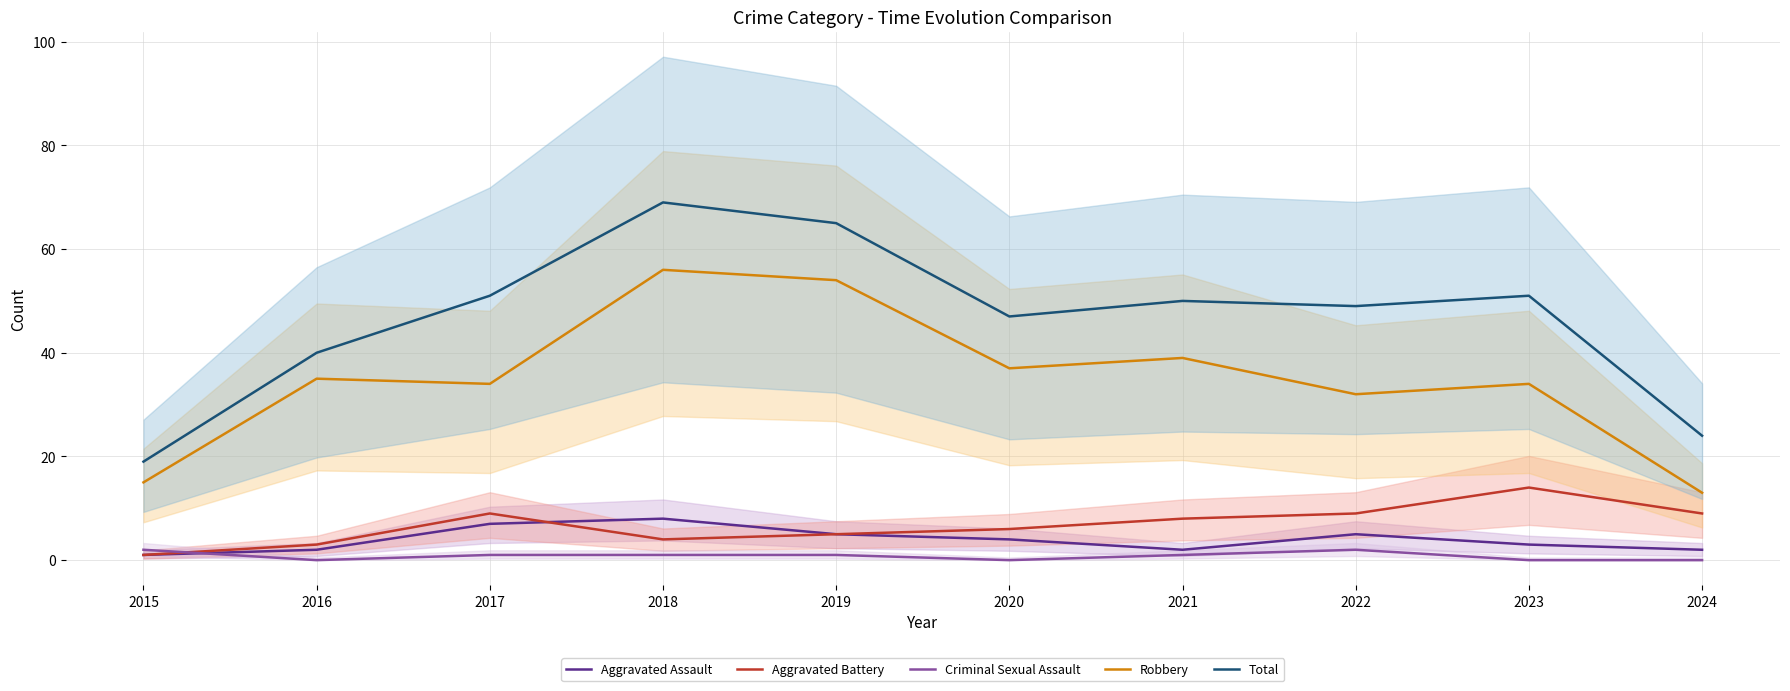

What is the approximate value of Criminal Sexual Assault at 2022?

2